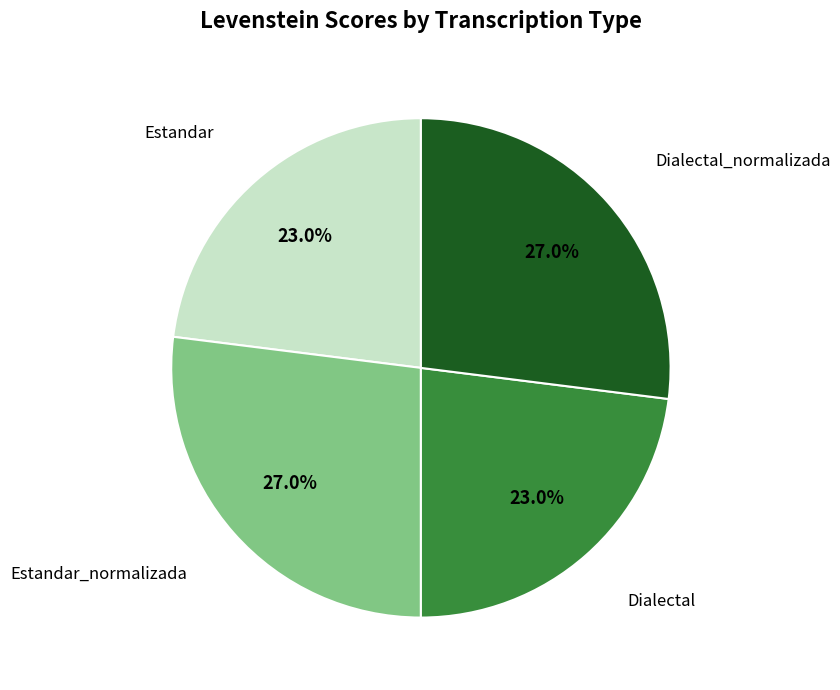

How many segments does this pie chart have?

4